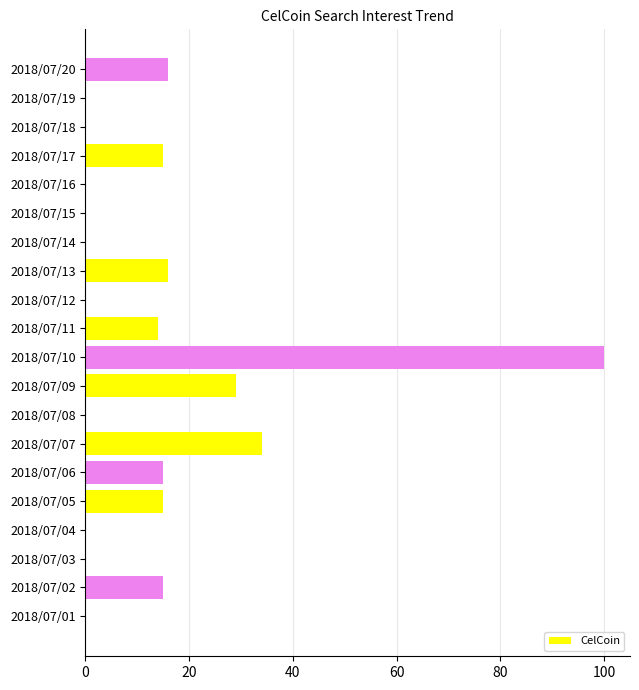

What is the sum of all values?

269